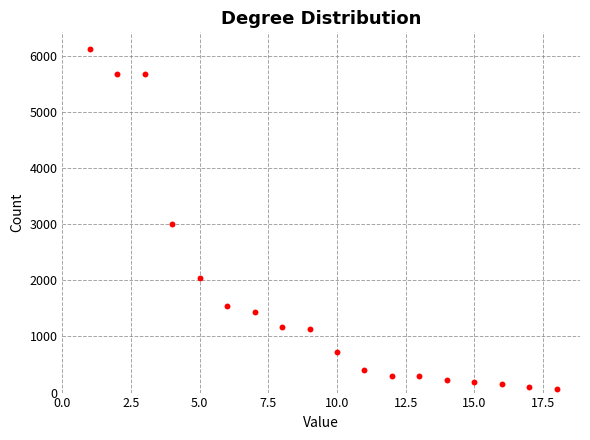

What is the range of Y values (max minus min)?

6049